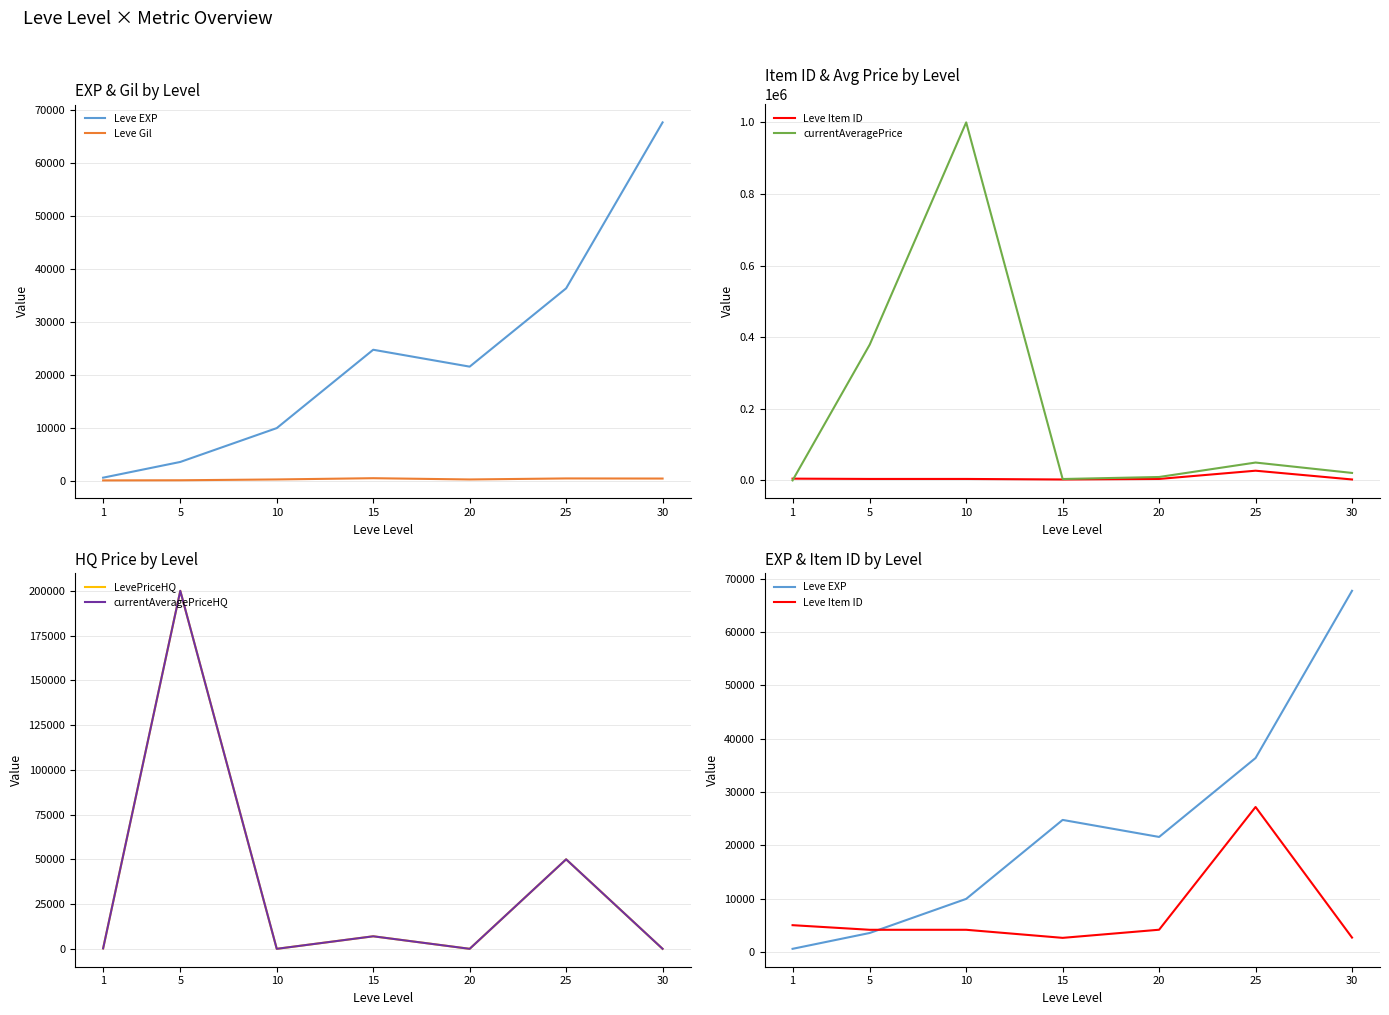

At which category does Leve Item ID reach its first local valley?

5